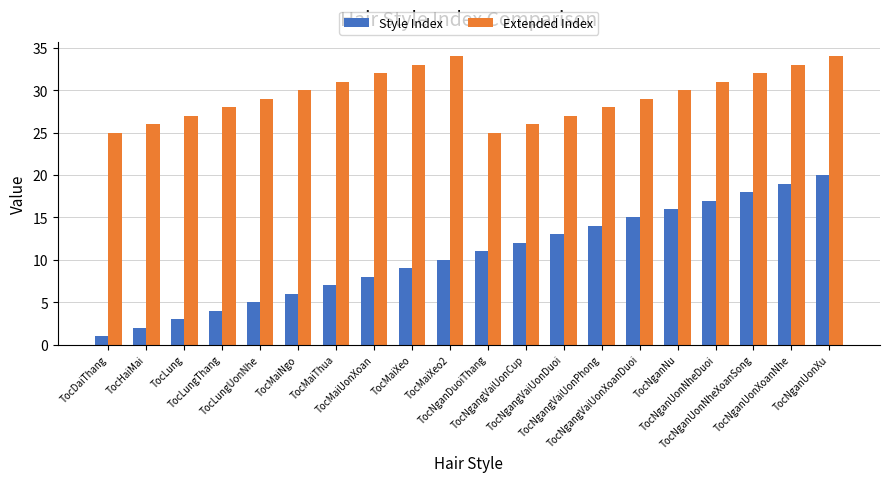

Does the chart contain stacked bars?

No